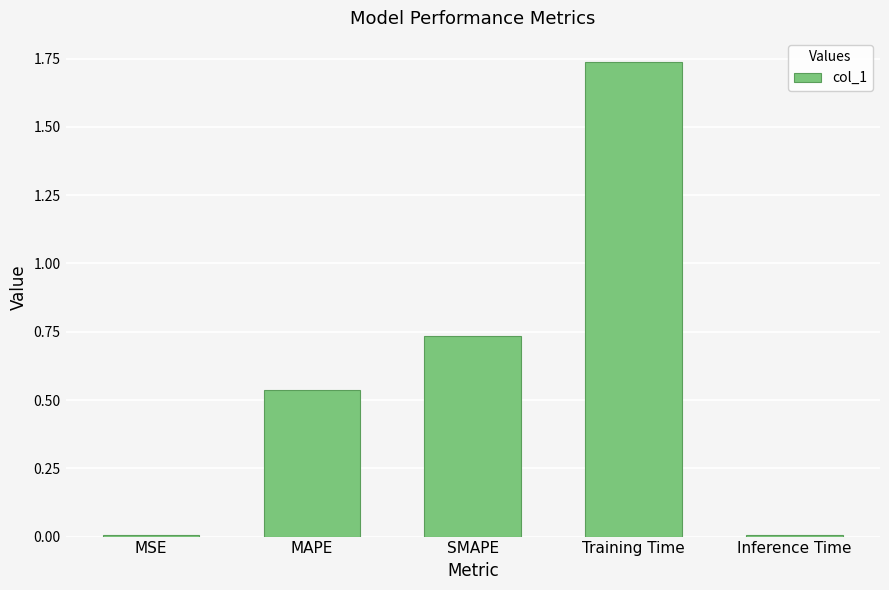

At which category does the chart reach its peak across all series?

Training Time